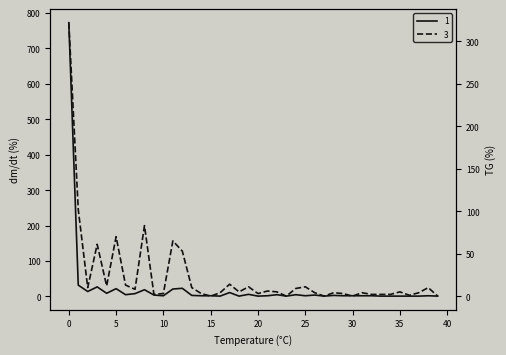

What is the maximum value for user1Count?

772